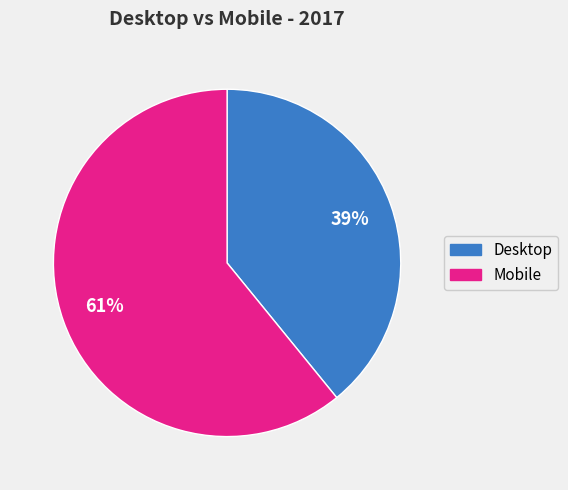

Is there any slice that represents more than half of the pie?

Yes